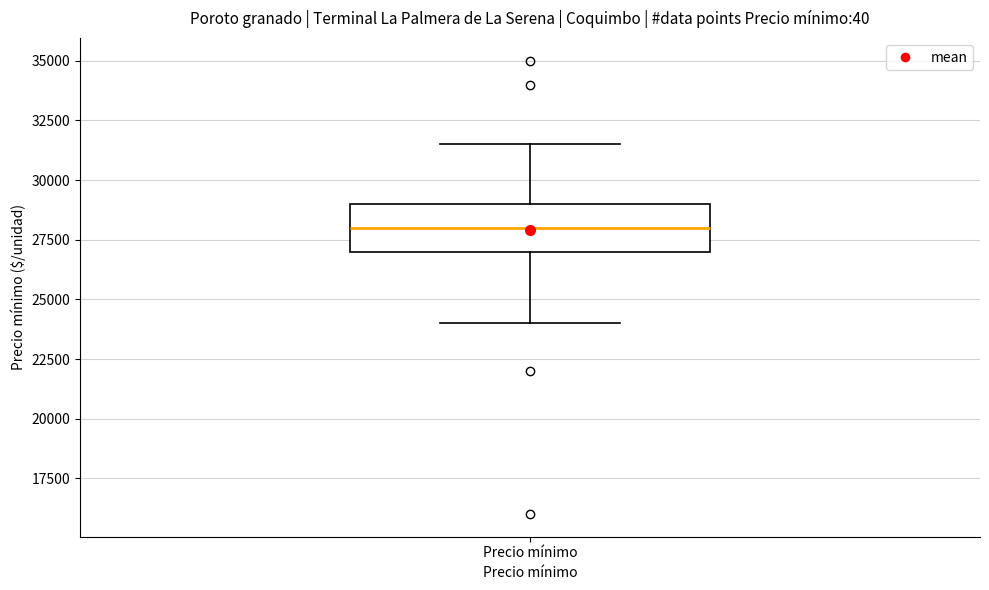

Where is the upper edge of the box for Precio mínimo on the y-axis? The values are not printed on the chart, so give them approximately, as read against the axis.

29000